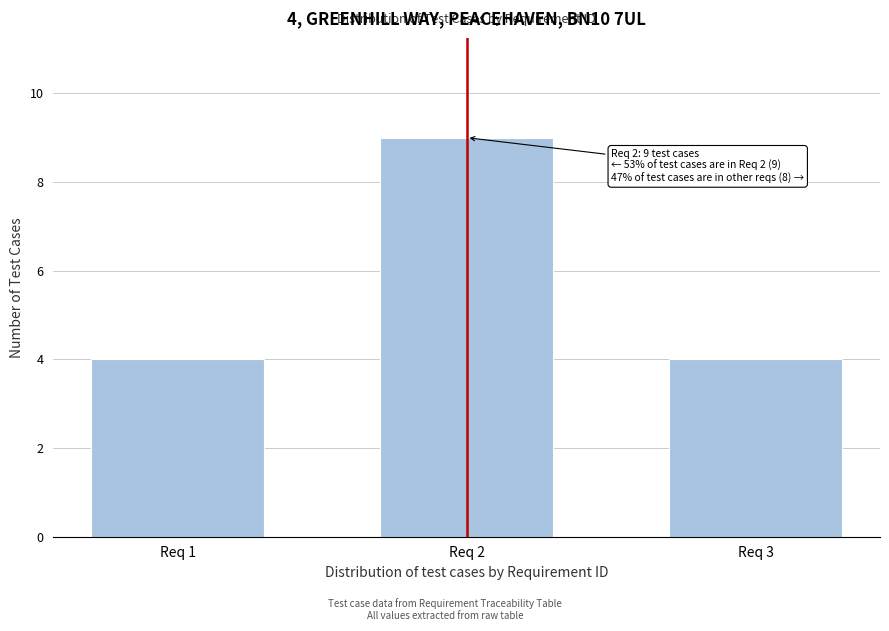

Reading left to right, transcribe all the data shown in this chart.

Req 1=4	Req 2=9	Req 3=4